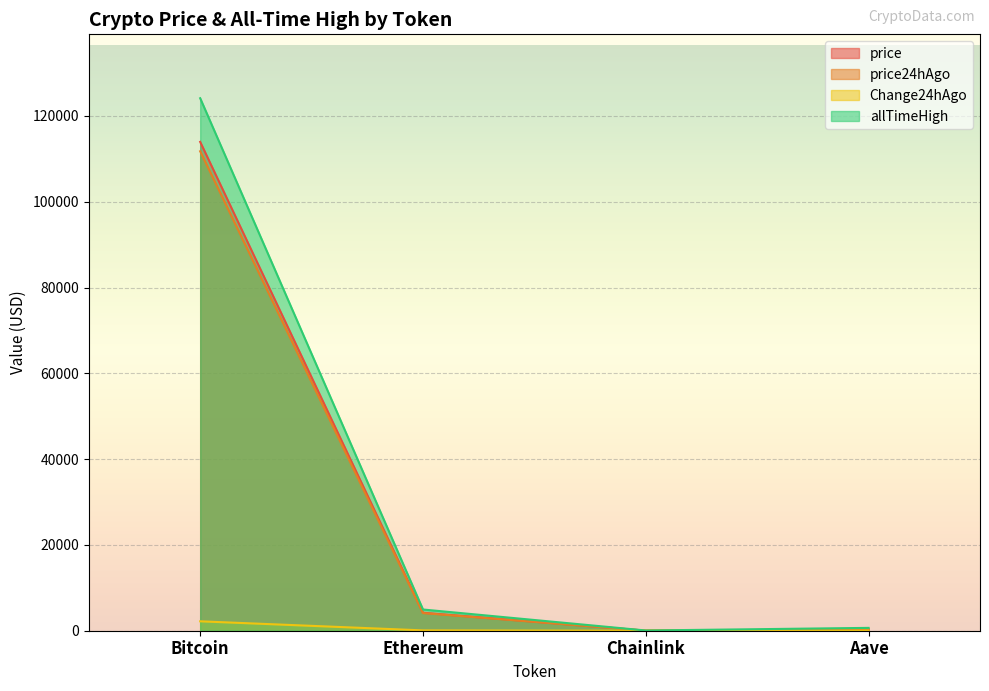

True or false: price24hAgo and allTimeHigh cross at least once.

False